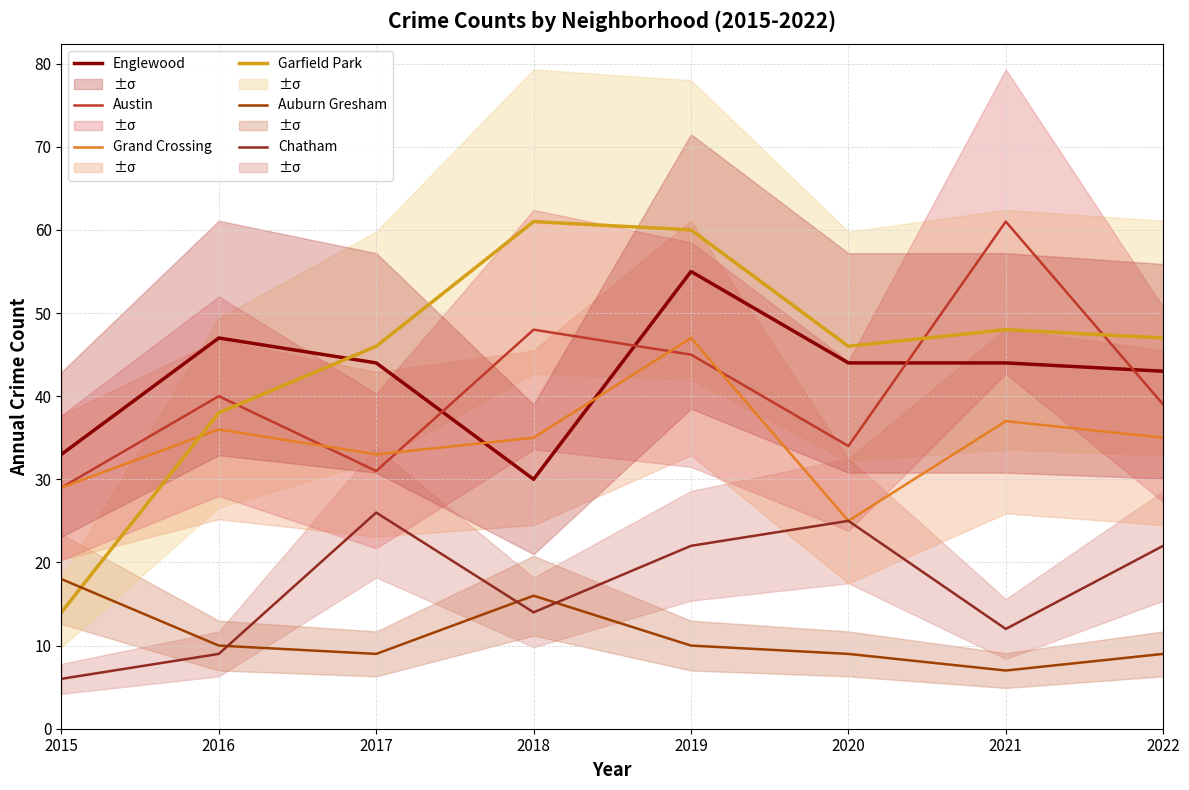

Is it true that Auburn Gresham equals 10 at 2019?

True